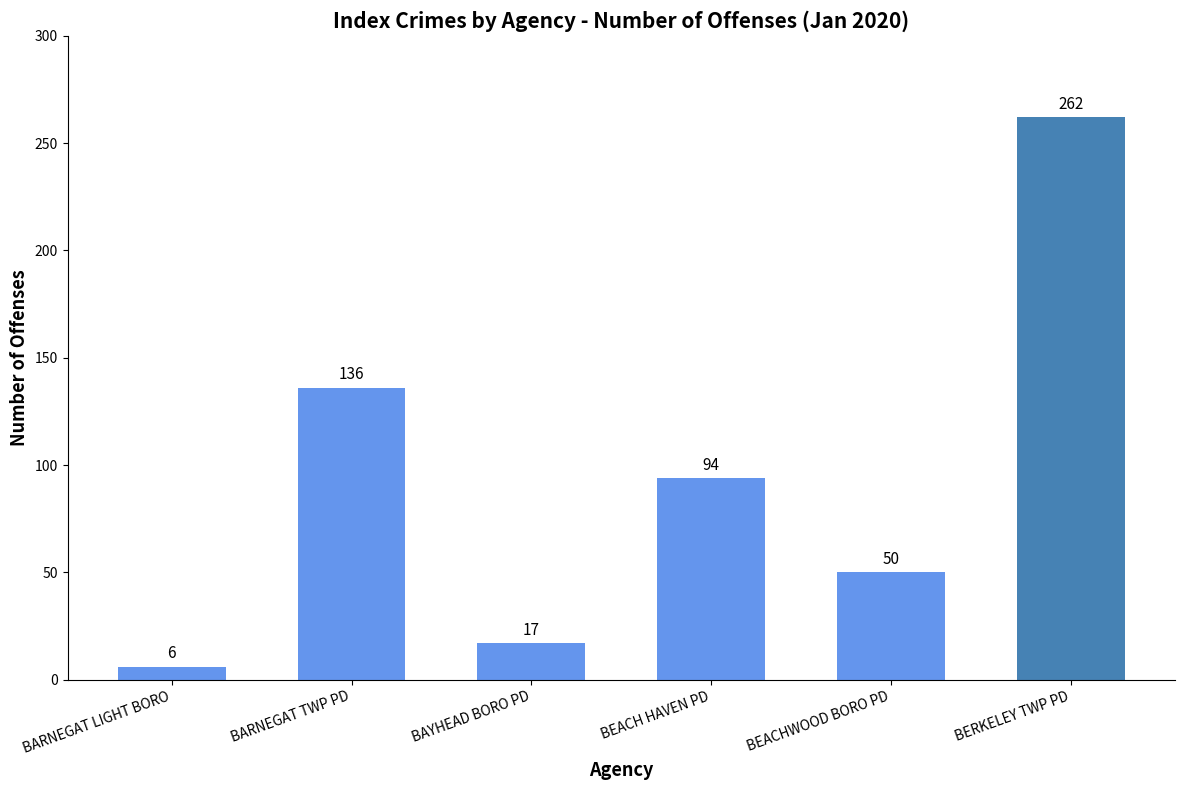

Rank the categories by value from lowest to highest.

BARNEGAT LIGHT BORO, BAYHEAD BORO PD, BEACHWOOD BORO PD, BEACH HAVEN PD, BARNEGAT TWP PD, BERKELEY TWP PD